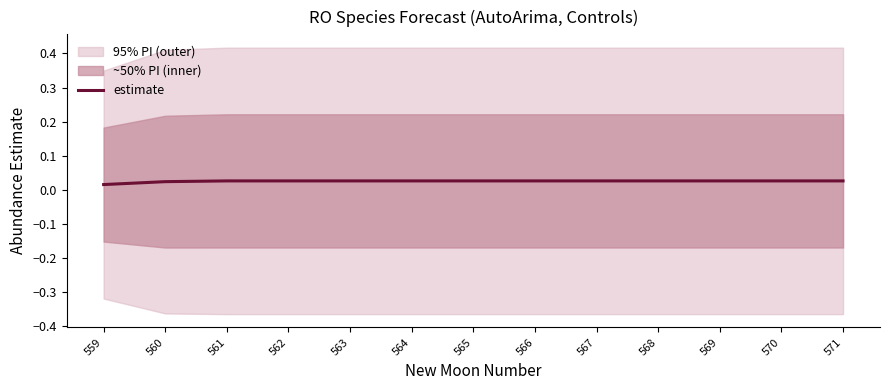

List the labels in order of value, smallest first.

559, 560, 561, 562, 563, 564, 565, 566, 567, 568, 569, 570, 571